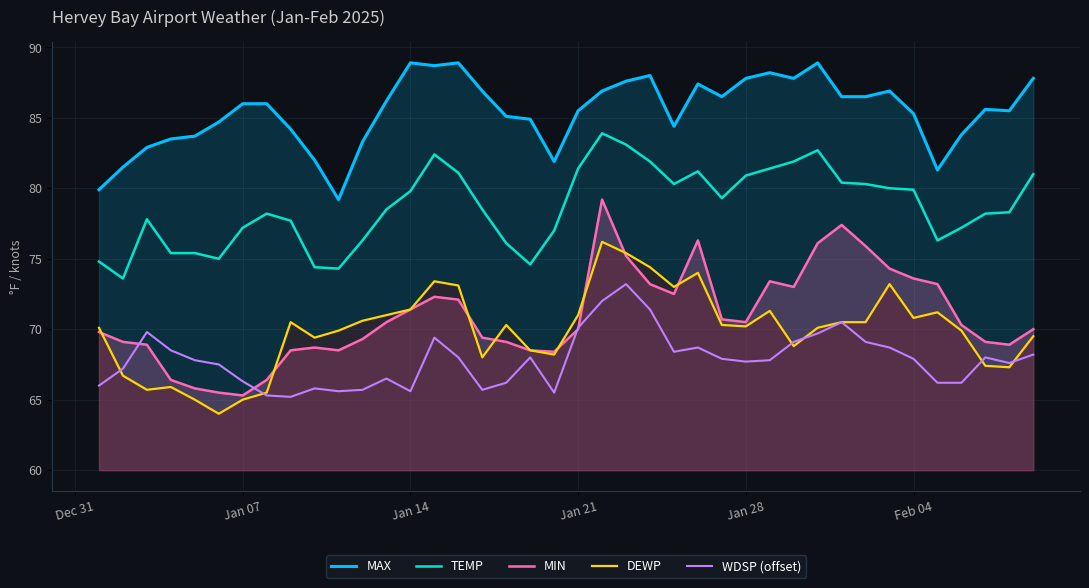

True or false: MAX has more than 1 points higher than both neighbors.

True